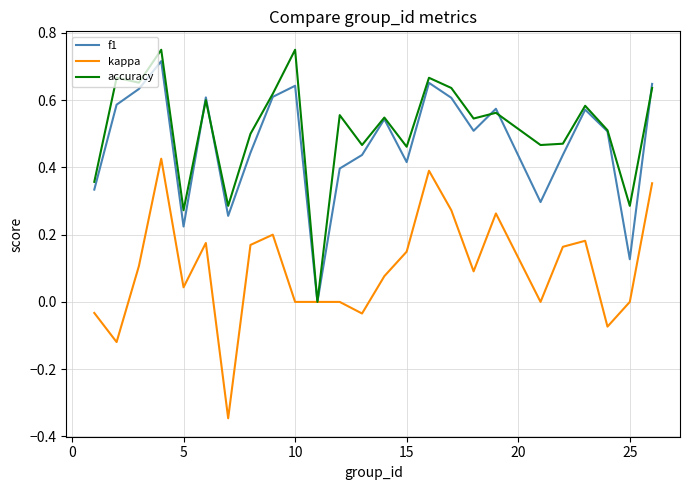

How many lines are shown in the chart?

3